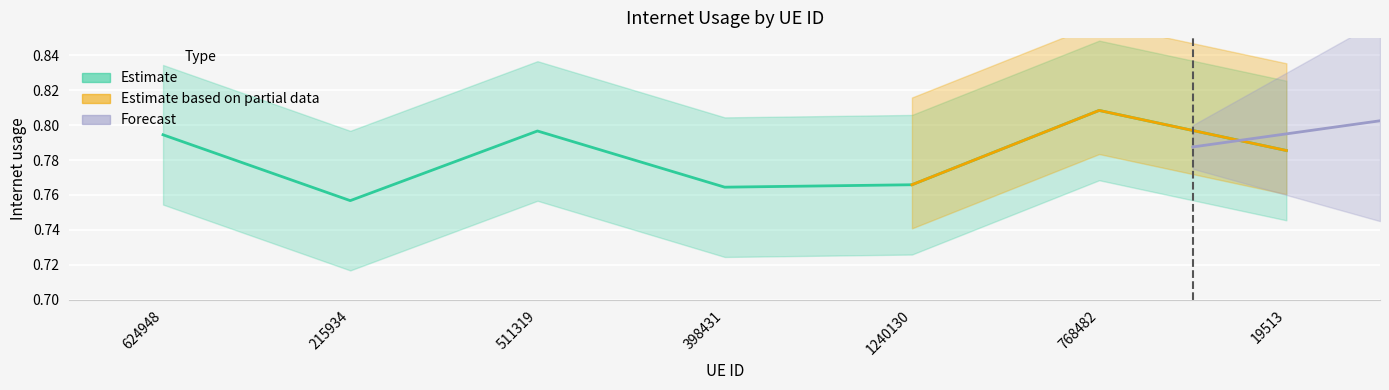

True or false: the data shows 0.2 at 19513.

False